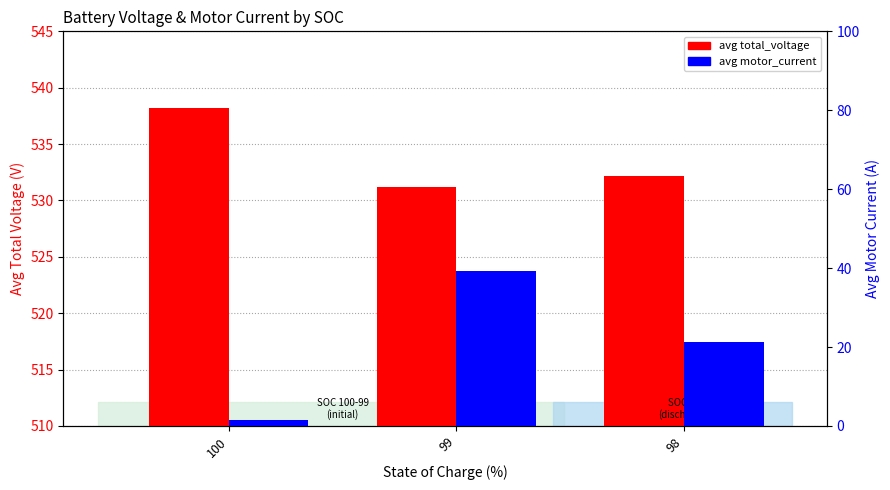

What are all the series names shown in the legend?

avg total_voltage, avg motor_current